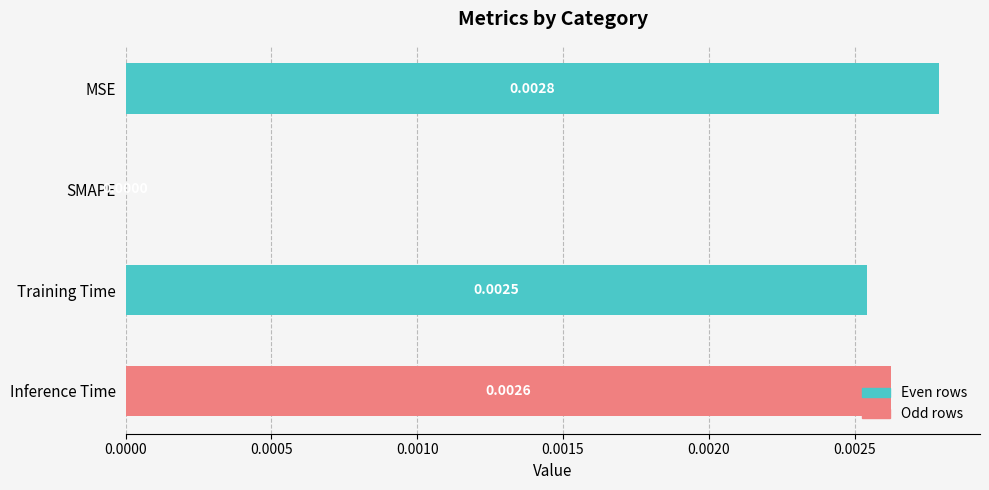

Which label corresponds to the largest value in the chart?

MSE